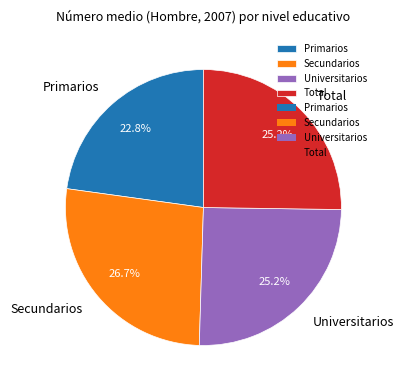

Which slice is the largest?

Secundarios